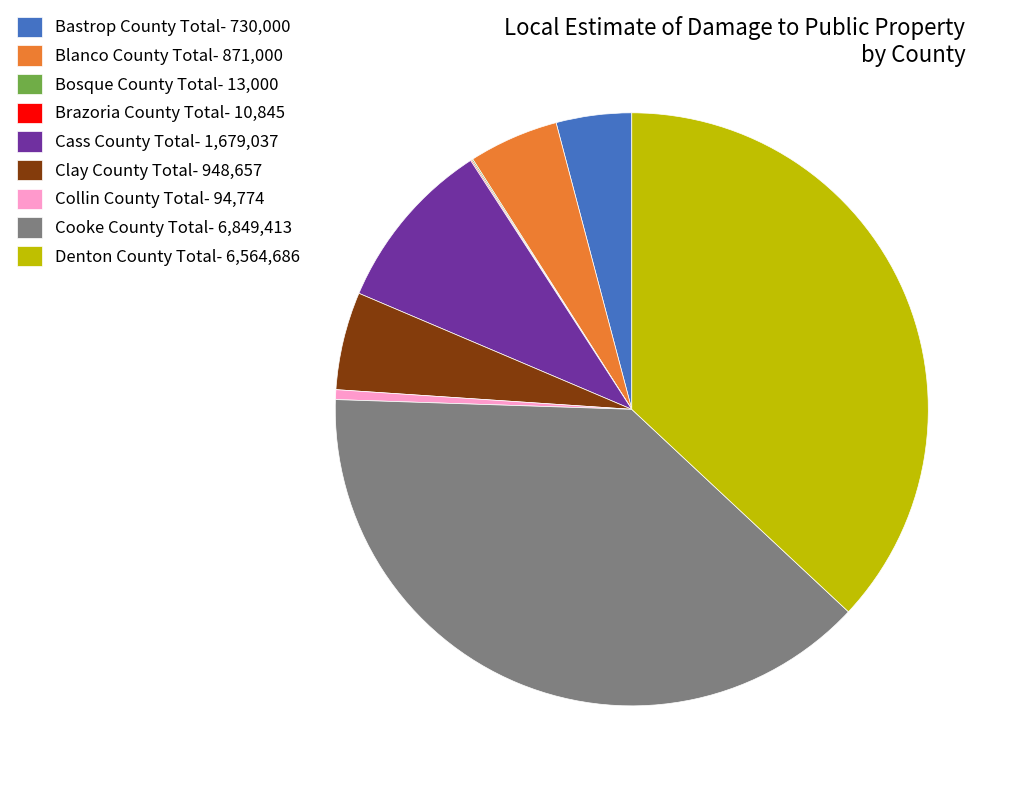

Does any single category account for the majority?

No